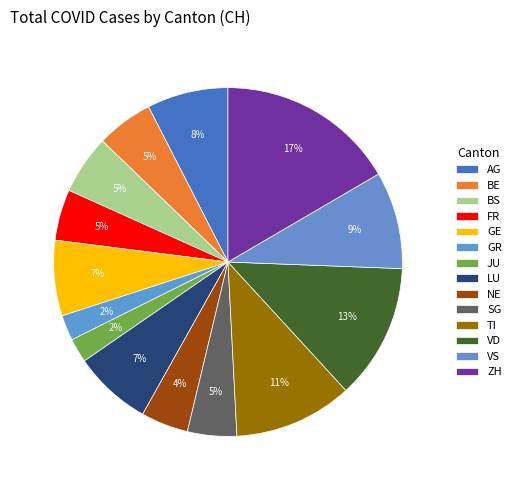

What portion of the pie excludes SG?

95.4%